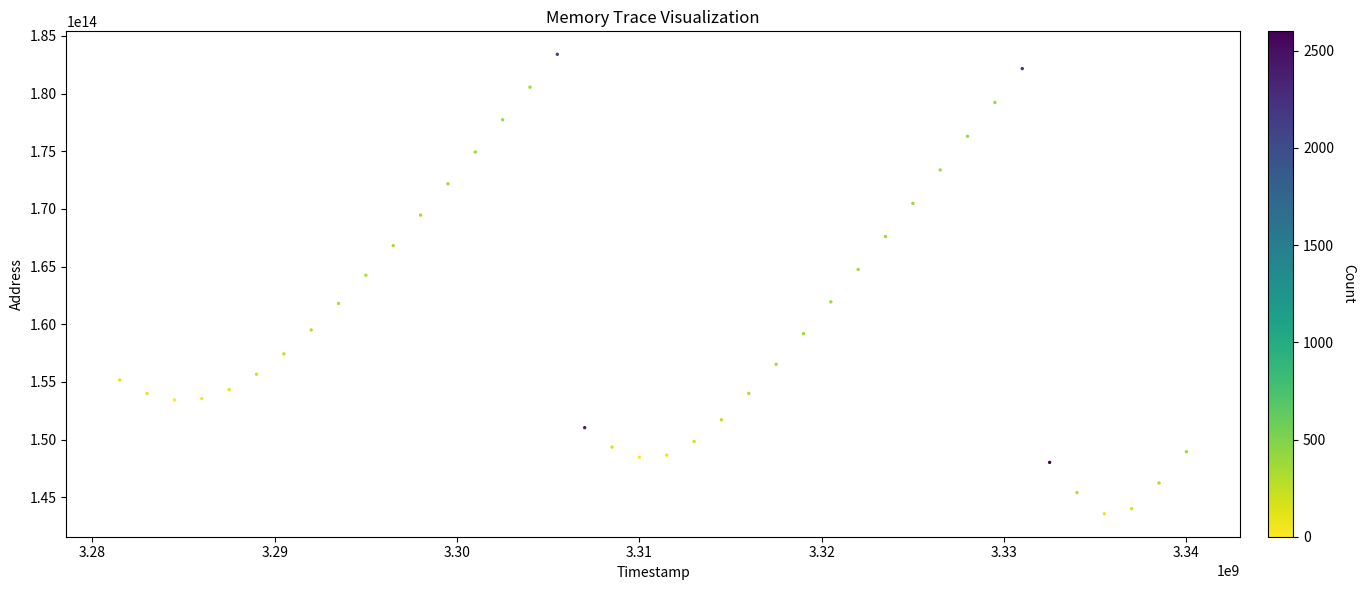

What Y value in the scatter plot is closest to 163487000000000?

164254000000000